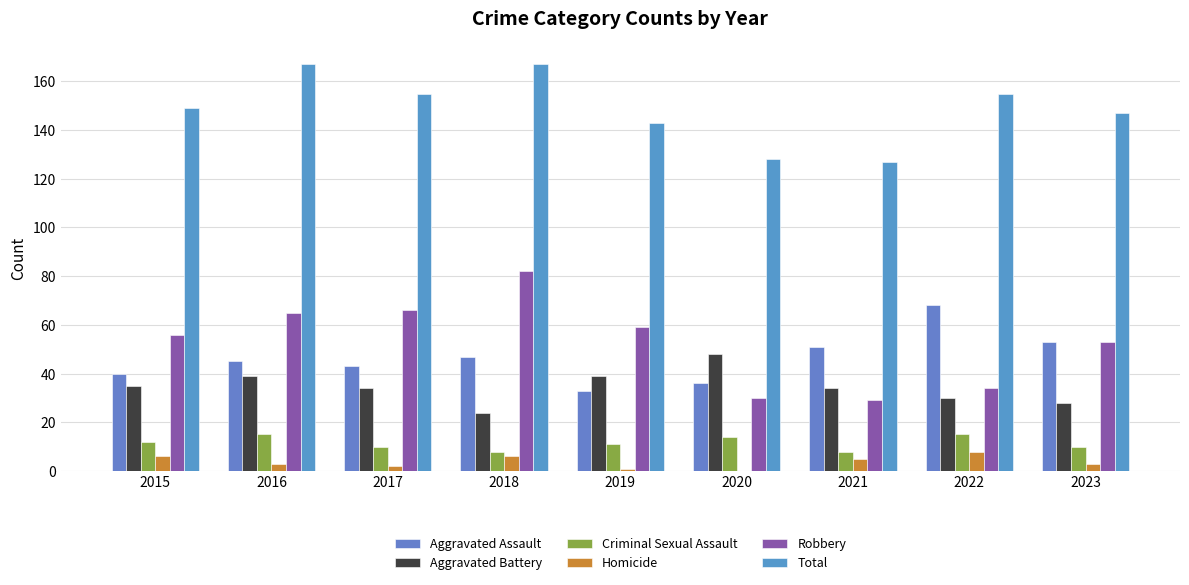

Reading left to right, transcribe all the data shown in this chart.

Aggravated Assault: 2015=40	2016=45	2017=43	2018=47	2019=33	2020=36	2021=51	2022=68	2023=53
Aggravated Battery: 2015=35	2016=39	2017=34	2018=24	2019=39	2020=48	2021=34	2022=30	2023=28
Criminal Sexual Assault: 2015=12	2016=15	2017=10	2018=8	2019=11	2020=14	2021=8	2022=15	2023=10
Homicide: 2015=6	2016=3	2017=2	2018=6	2019=1	2020=0	2021=5	2022=8	2023=3
Robbery: 2015=56	2016=65	2017=66	2018=82	2019=59	2020=30	2021=29	2022=34	2023=53
Total: 2015=149	2016=167	2017=155	2018=167	2019=143	2020=128	2021=127	2022=155	2023=147